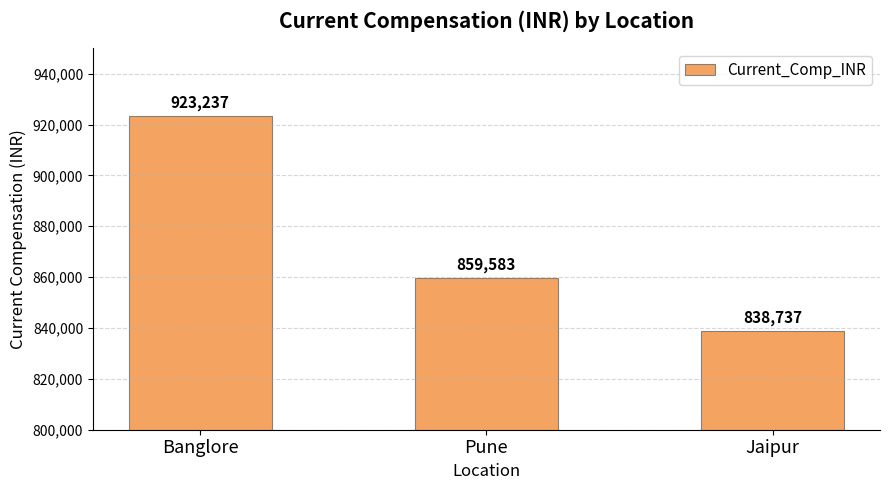

What position from the left is Jaipur?

3